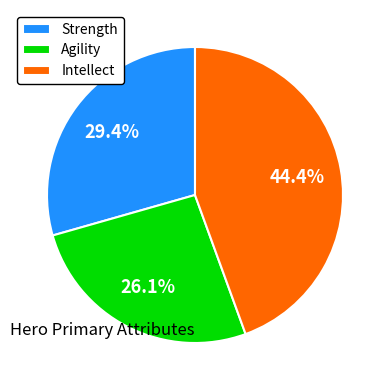

Which slice is the smallest?

Agility